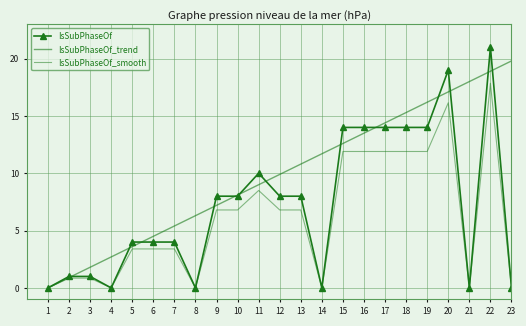

How many values in IsSubPhaseOf_smooth are above zero?

17